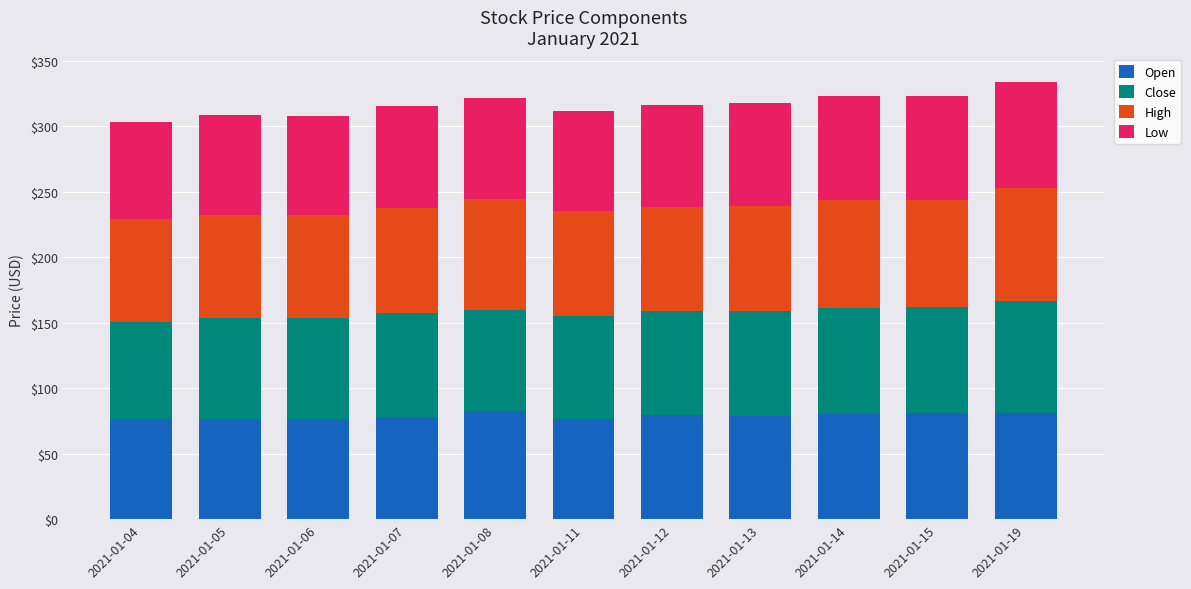

What is the minimum value for Open?

76.4